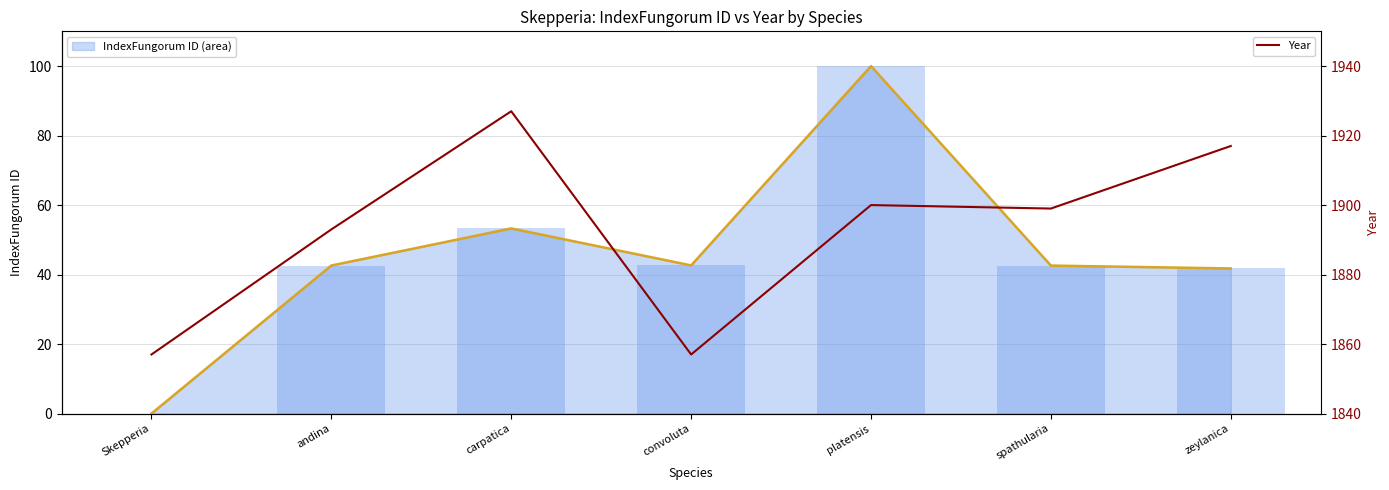

How many groups of bars are there?

7